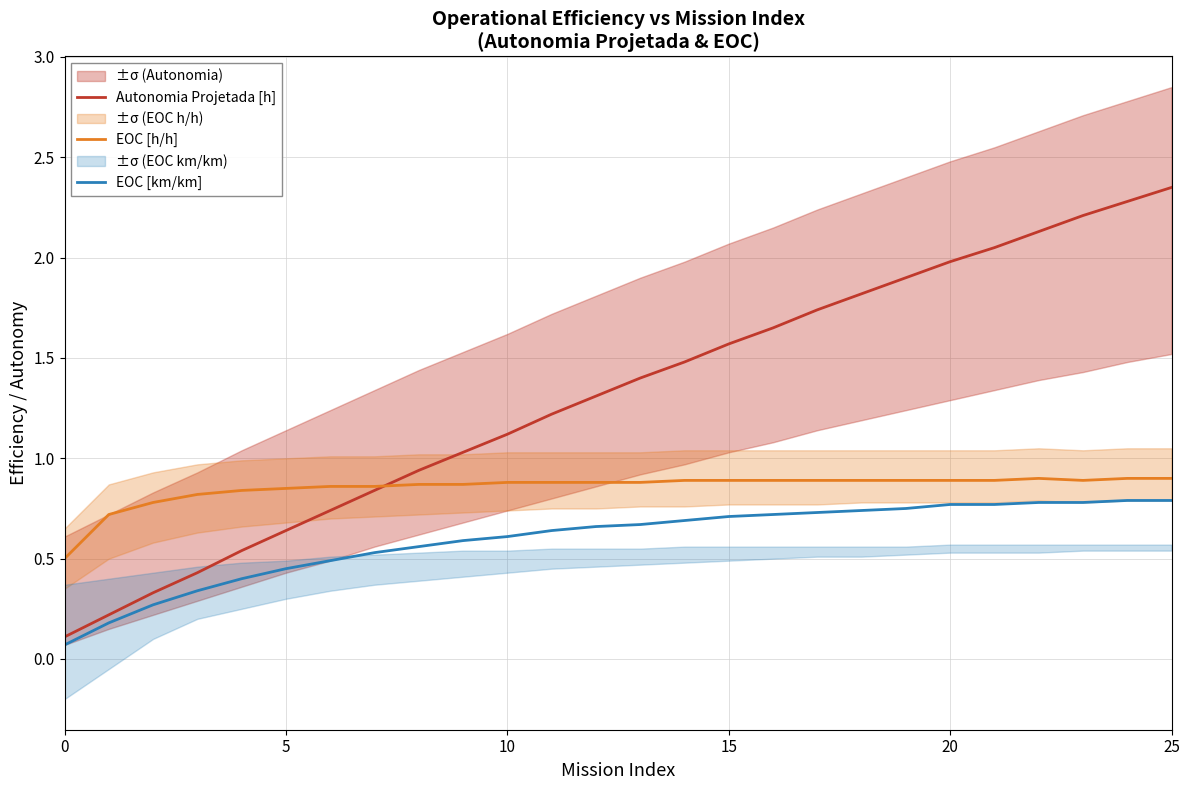

How many categories are shown in the chart?

26